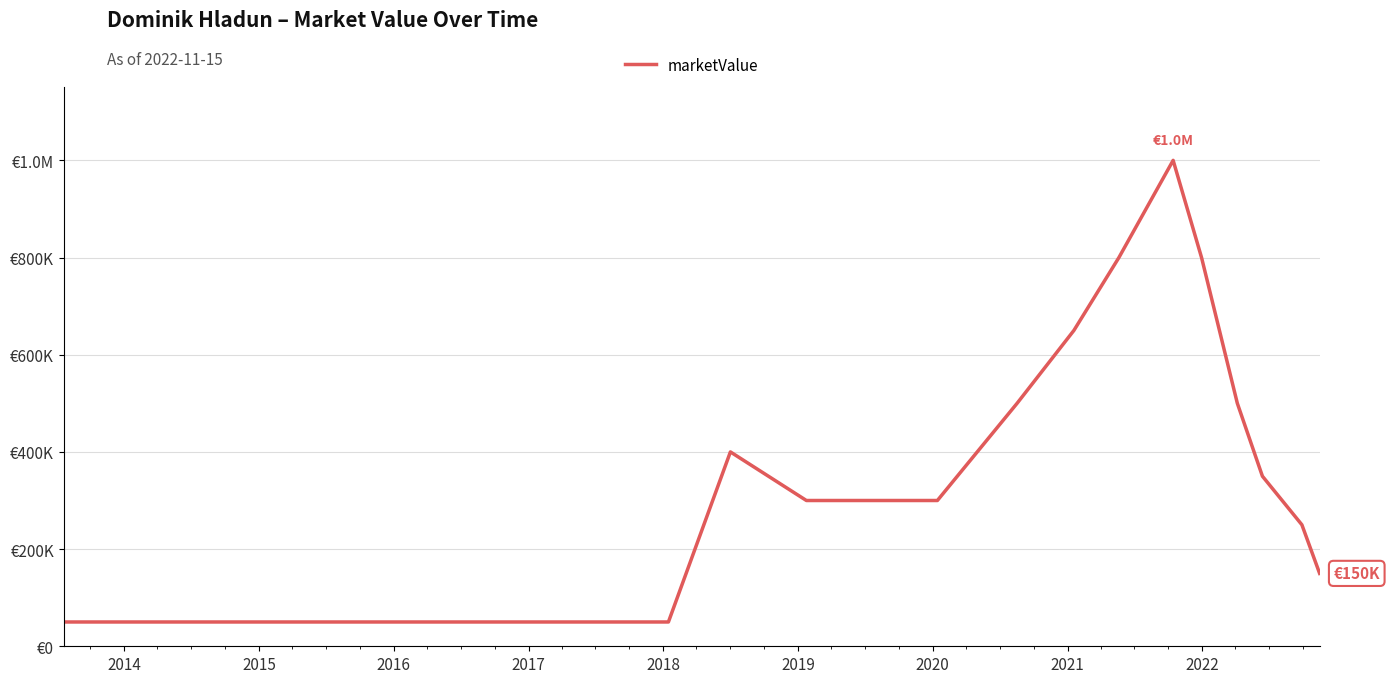

Does the chart display data point markers on the line(s)?

No